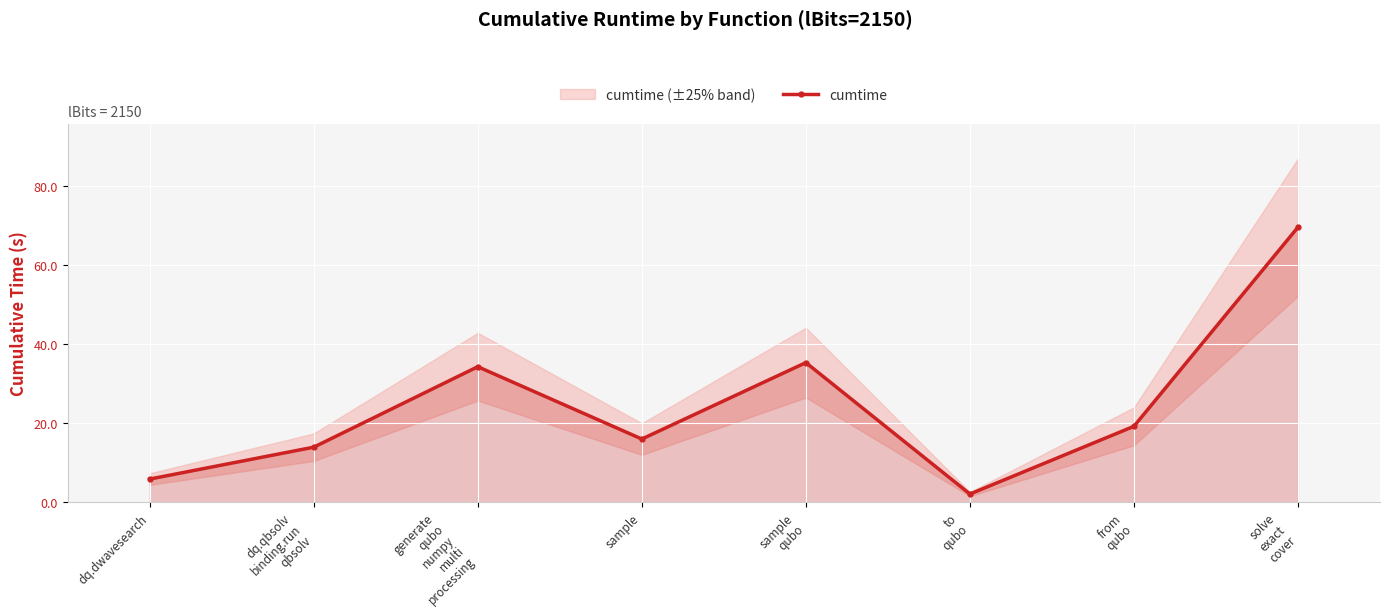

What is the smallest value displayed?

2.1